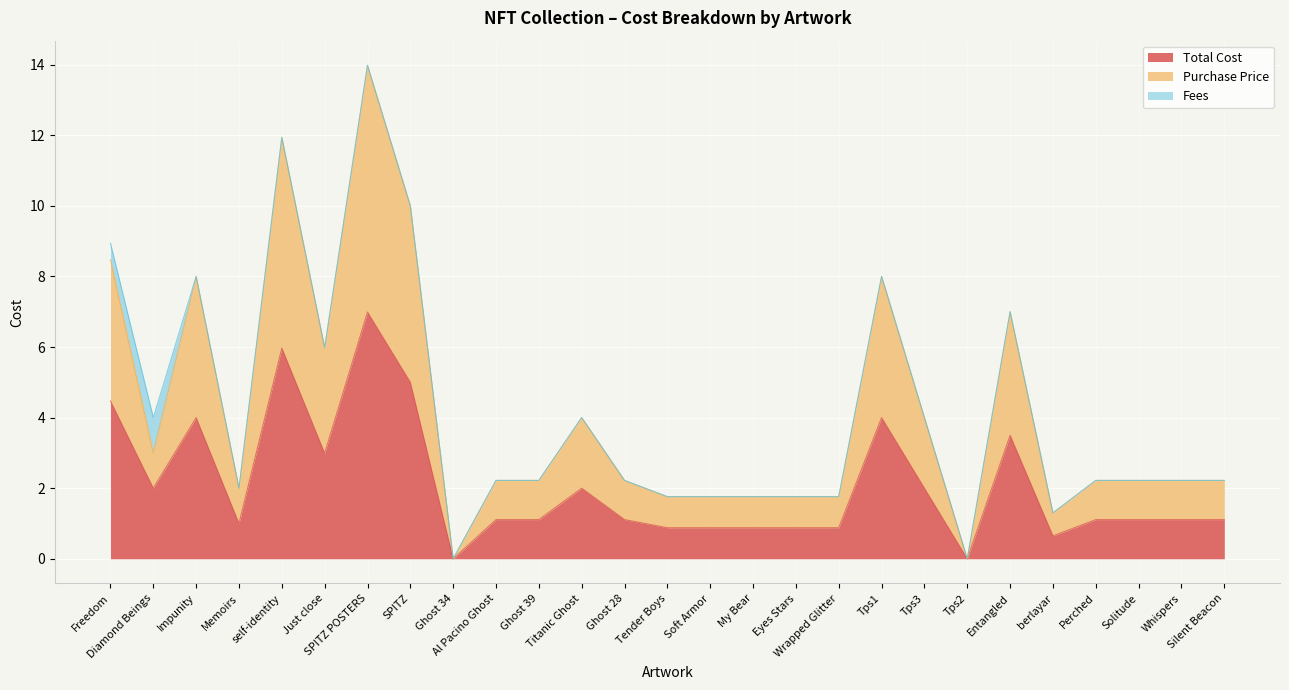

What position from the left is Eyes Stars?

17